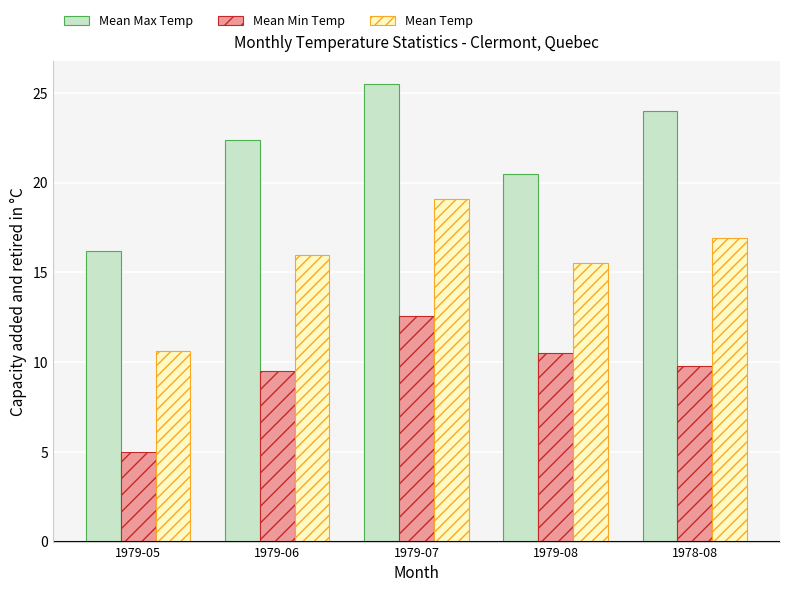

Reading right to left, transcribe all the data shown in this chart.

Mean Max Temp: 24.0	20.5	25.5	22.4	16.2
Mean Min Temp: 9.8	10.5	12.6	9.5	5.0
Mean Temp: 16.9	15.5	19.1	16.0	10.6